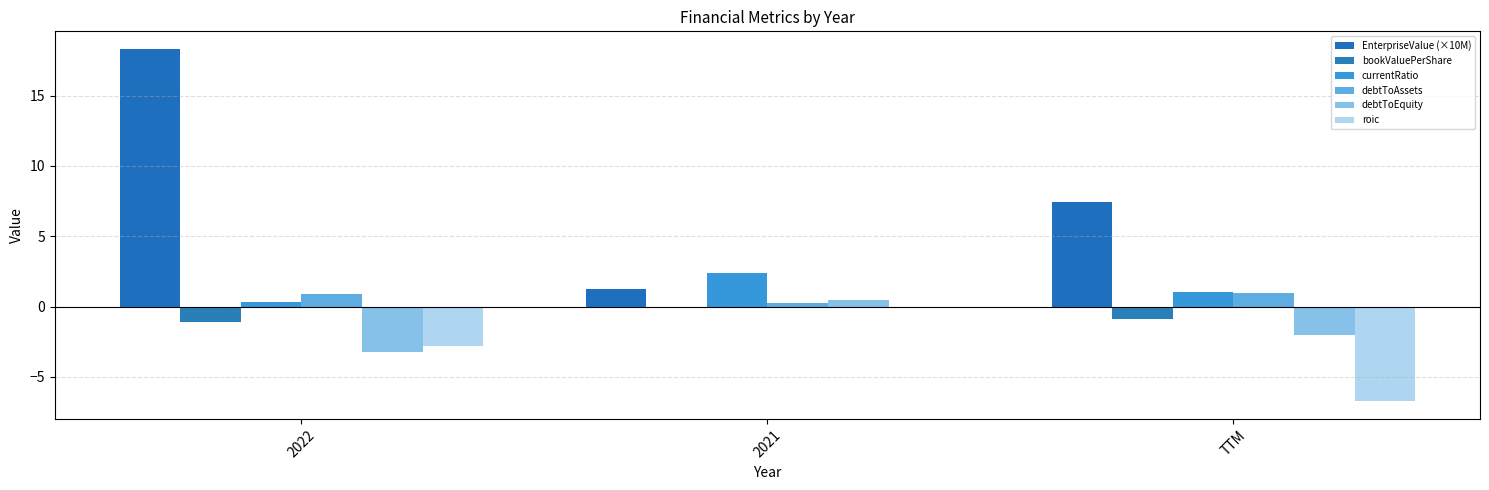

What is the difference between the roic values at TTM and 2022?

3.9